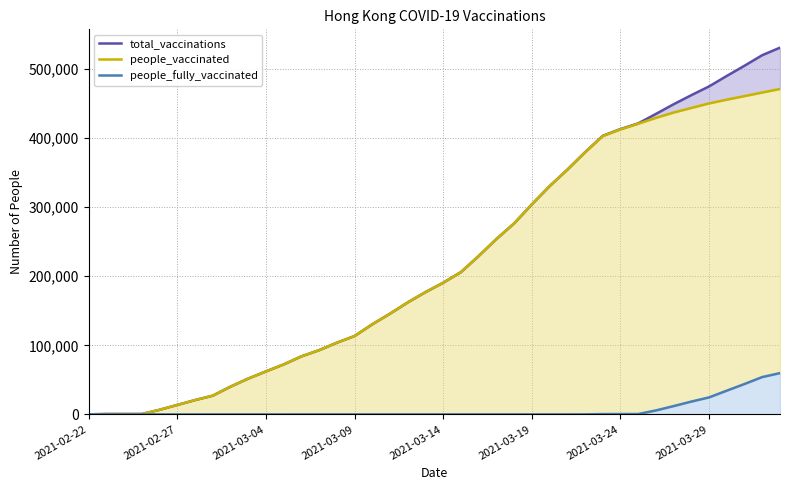

Which has a higher value, 13 or 30?

30